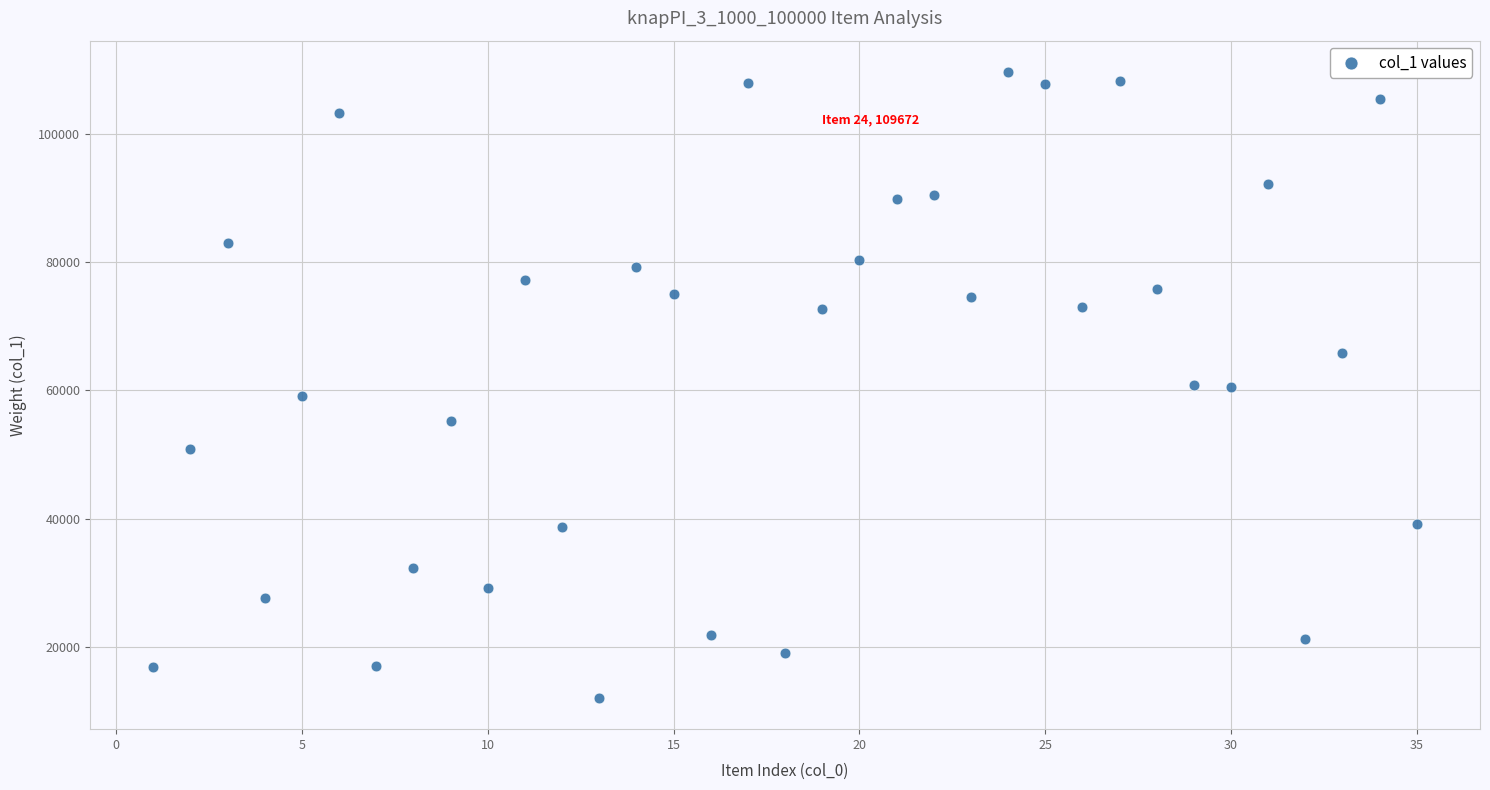

What is the range of Y values (max minus min)?

97652